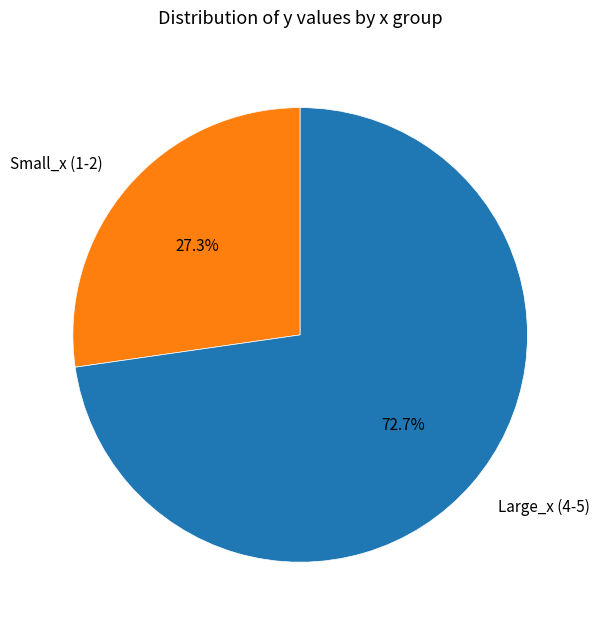

Does Small_x (1-2) represent more than half of the total?

No